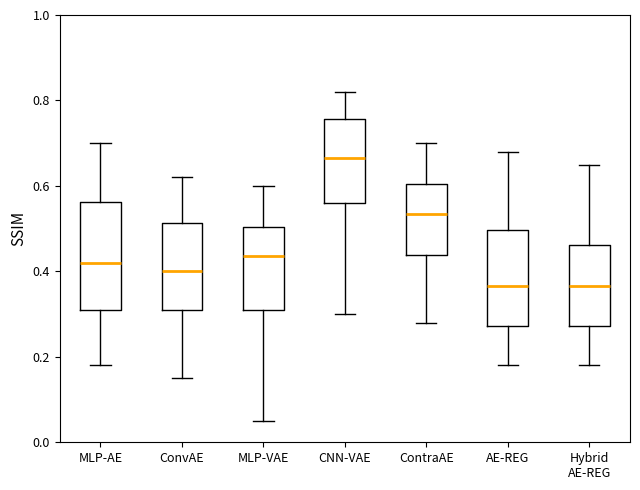

Where is the upper edge of the box for MLP-VAE on the y-axis? The values are not printed on the chart, so give them approximately, as read against the axis.

0.50